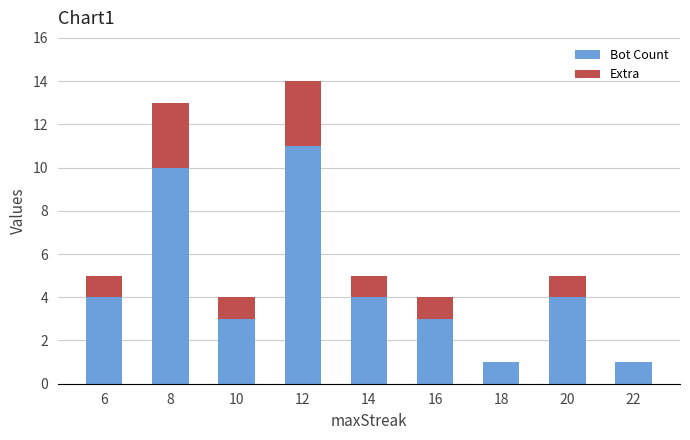

What is the sum of the Bot Count values at 8 and 16?

13